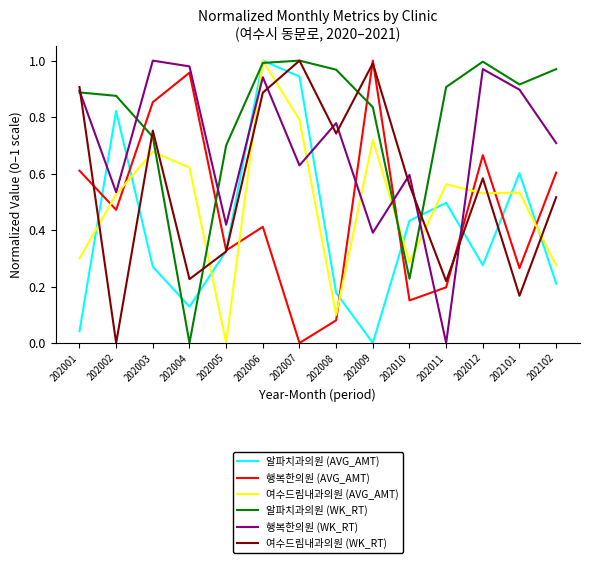

At which label does 여수드림내과의원 (AVG_AMT) reach its peak?

202006